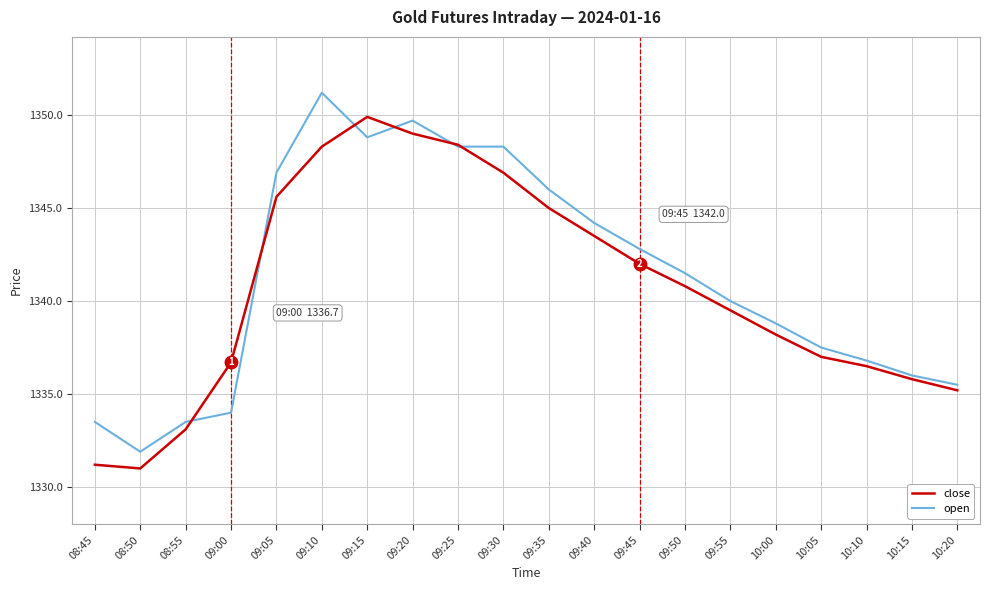

Where is the first local maximum for open?

09:10